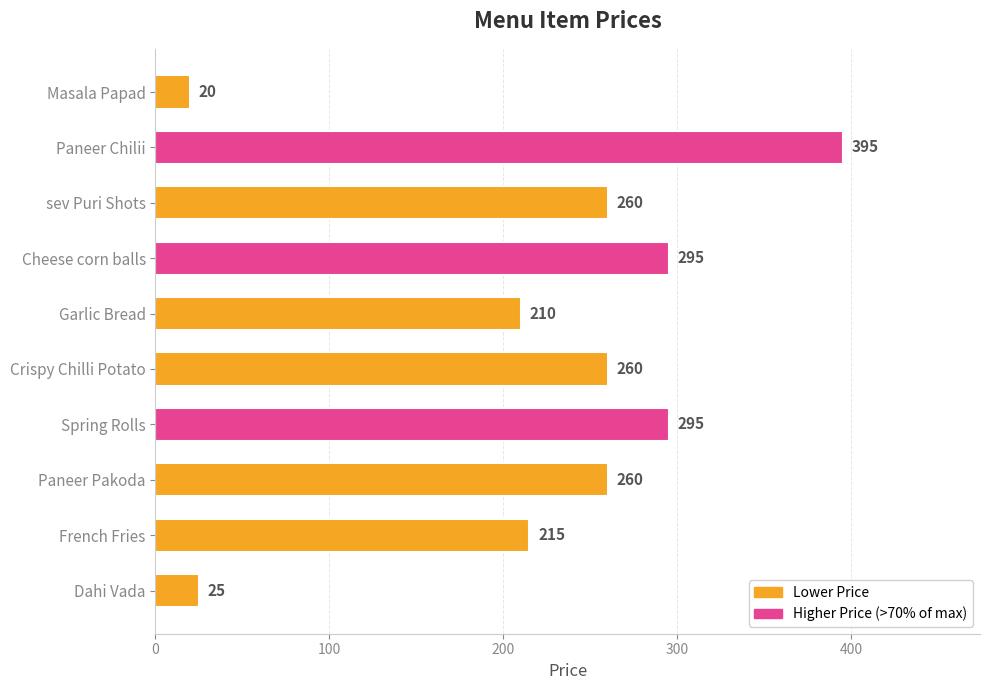

What is the change in value from Masala Papad to sev Puri Shots?

+240